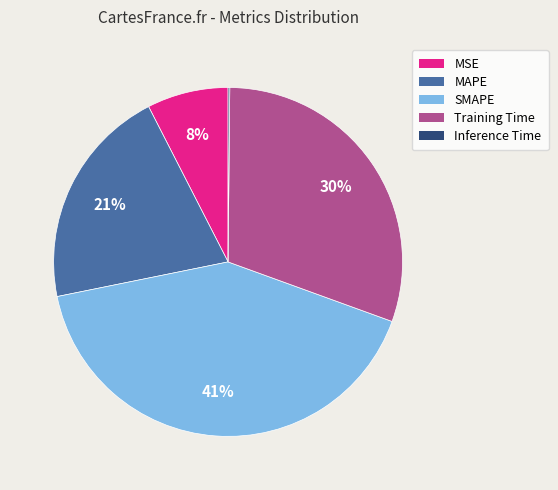

To the nearest percent, what is the average slice percentage?

20%